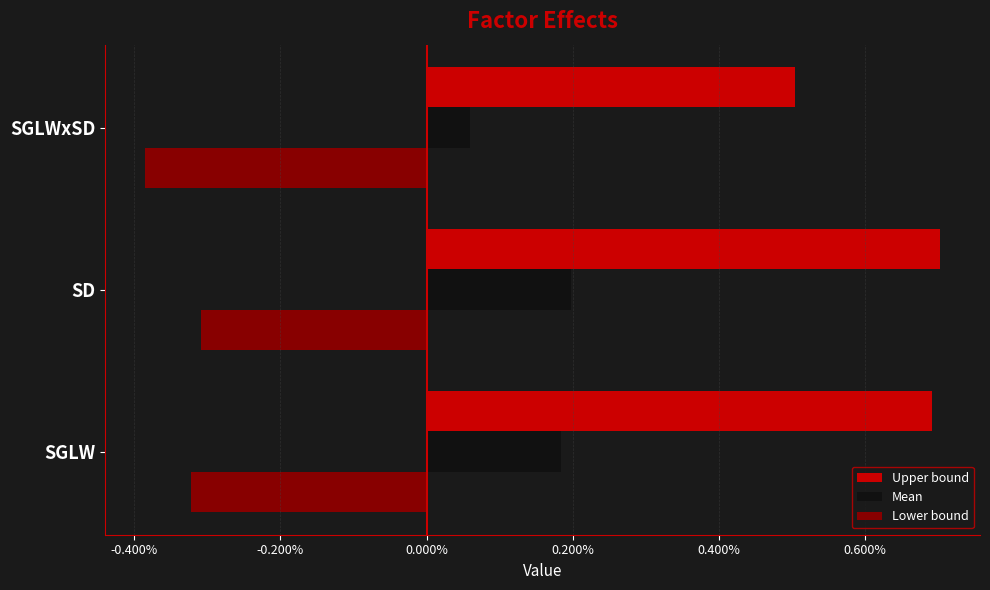

List the series in order of their peak value, highest first.

Upper bound, Mean, Lower bound